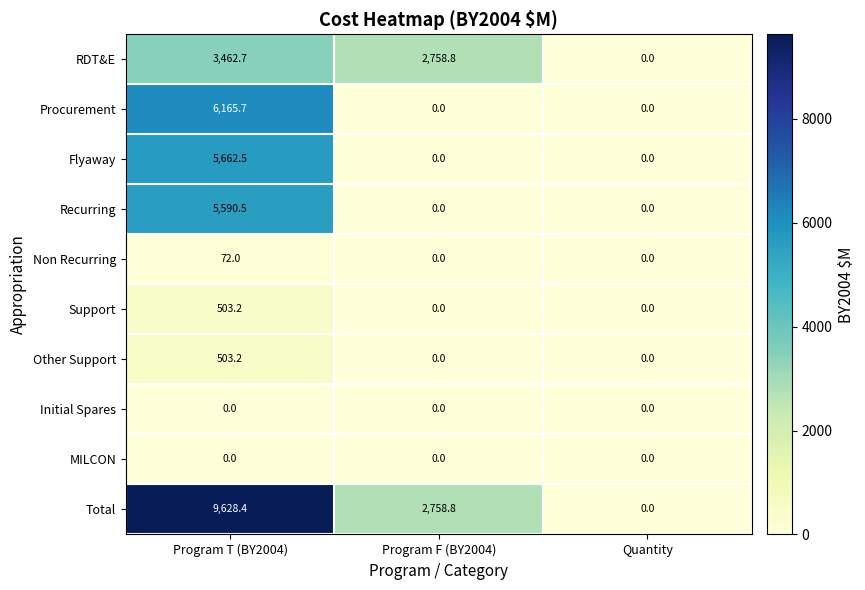

Which series has the widest spread of values?

Total